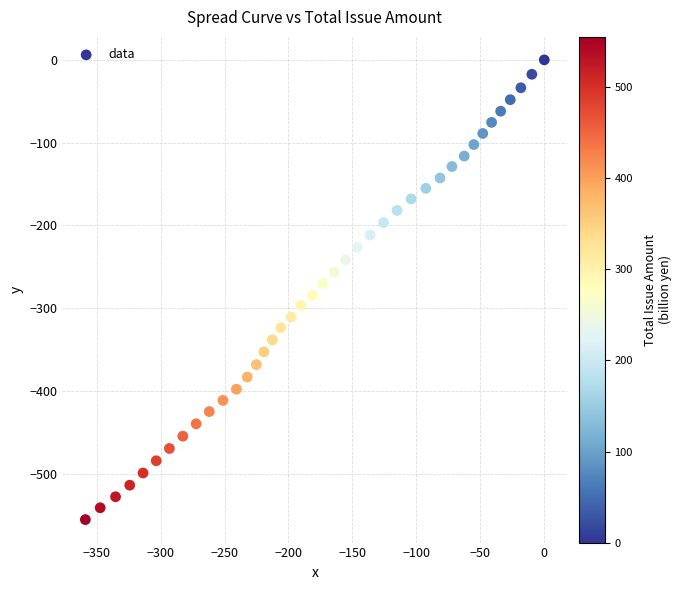

What is the range of X values (max minus min)?

358.8